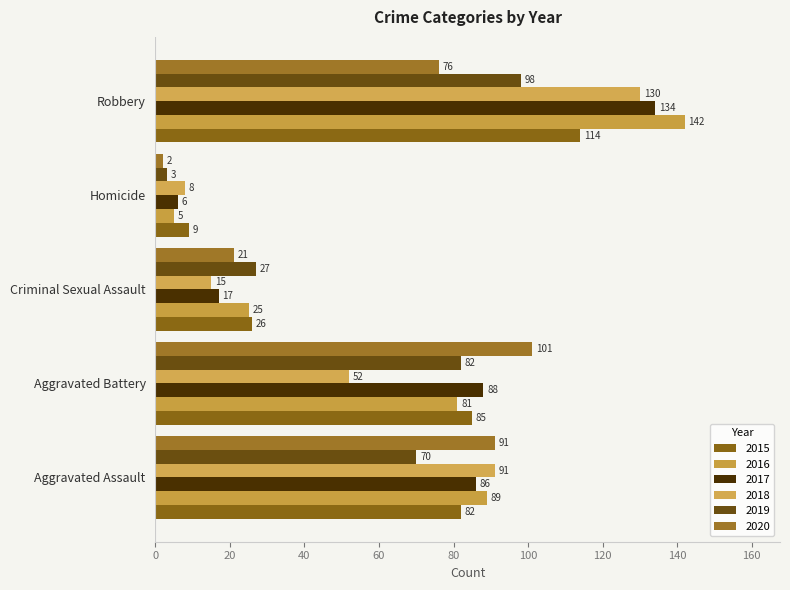

Which series has the largest total across all categories?

2016